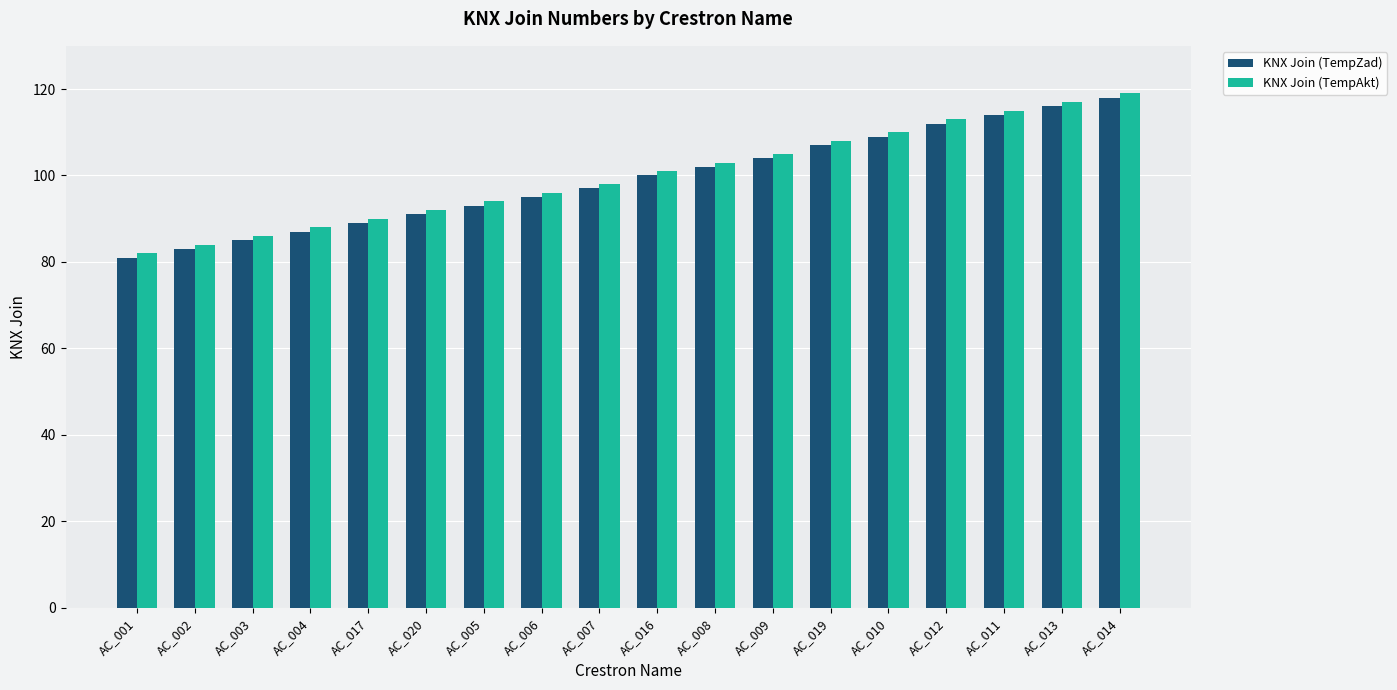

What is the smallest value displayed?

81